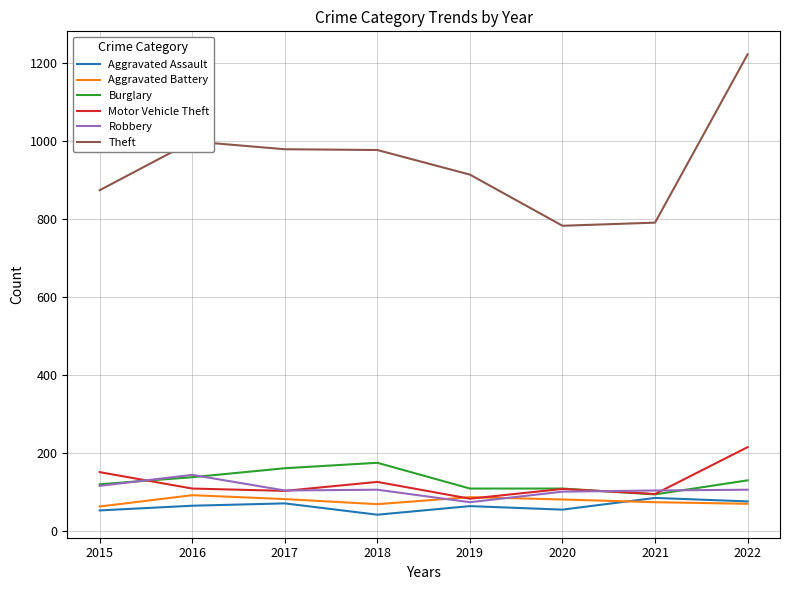

What are all the series names shown in the legend?

Aggravated Assault, Aggravated Battery, Burglary, Motor Vehicle Theft, Robbery, Theft